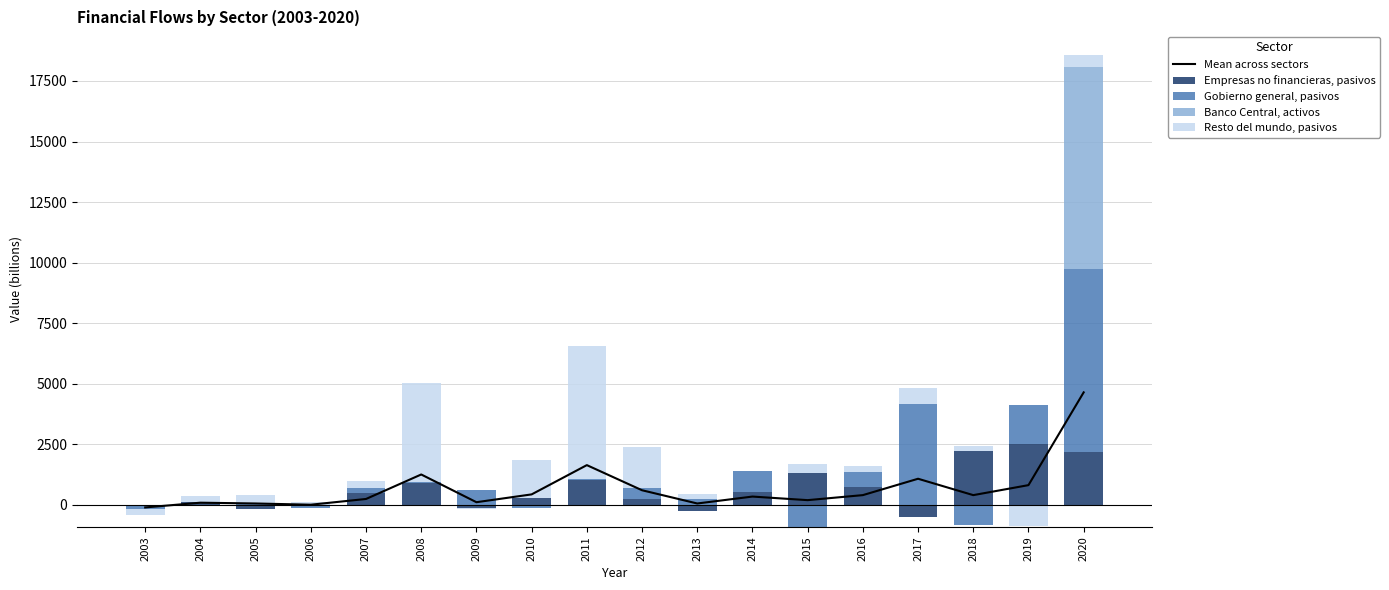

The Gobierno general, pasivos series shows 203.0 at 2007. True or false?

True